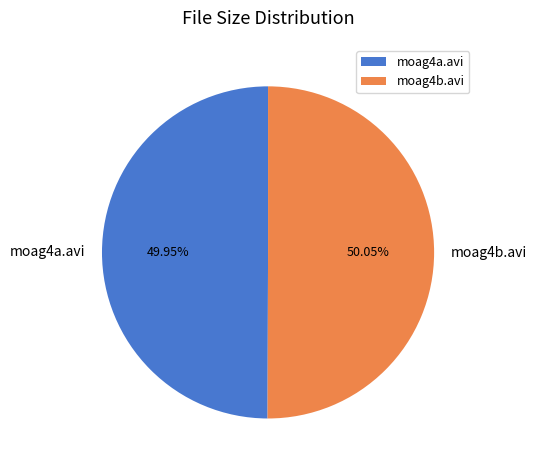

What percentage is the moag4a.avi slice, to the nearest percent?

50%